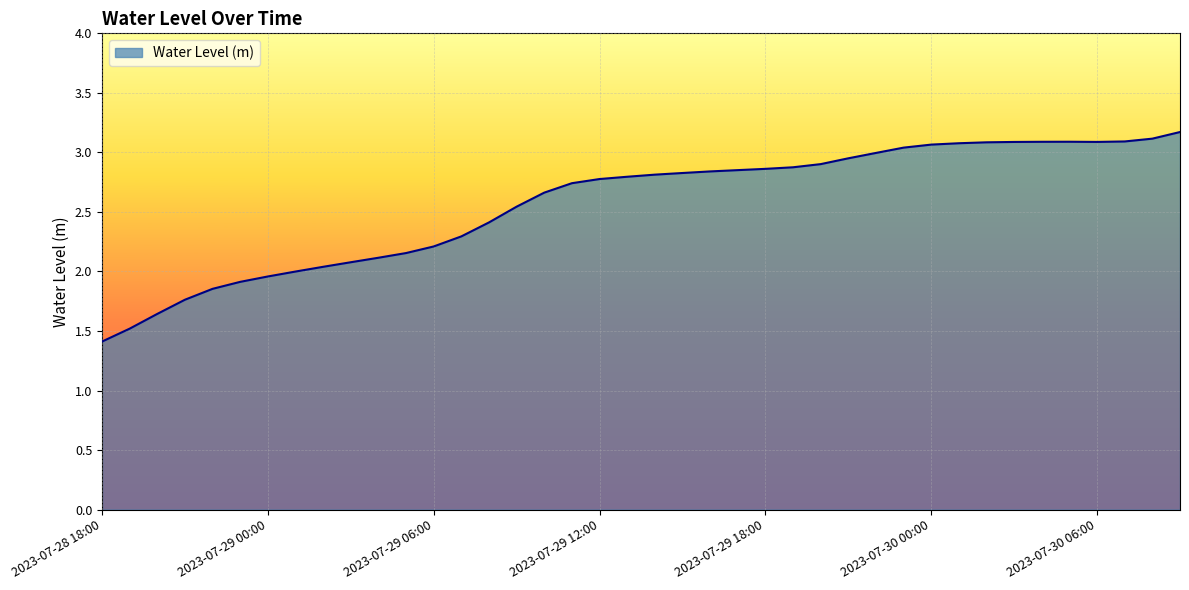

What is the smallest value displayed?

1.4